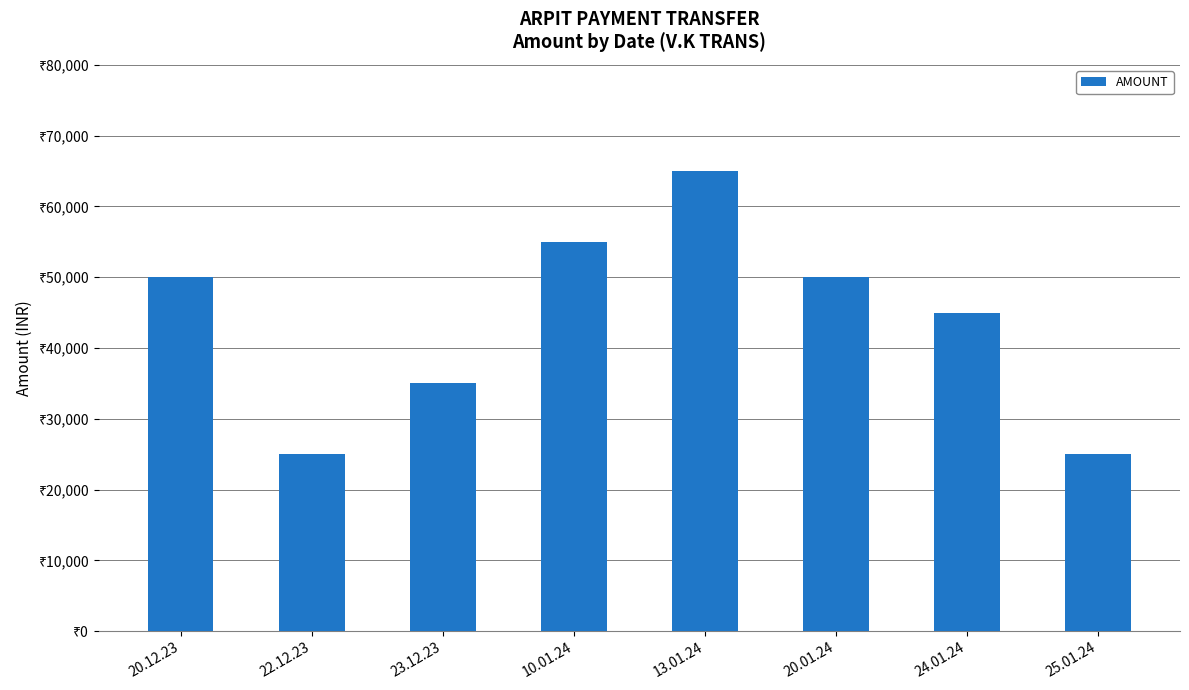

The value at 13.01.24 is 65000. True or false?

True